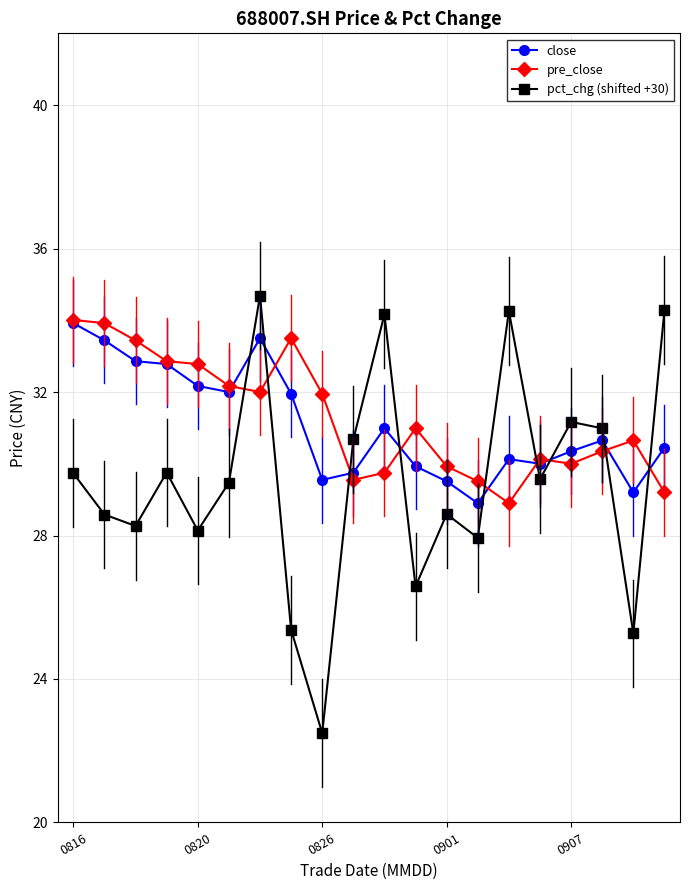

What is the value of the pct_chg (shifted +30) point at the 10th from the left?

30.7